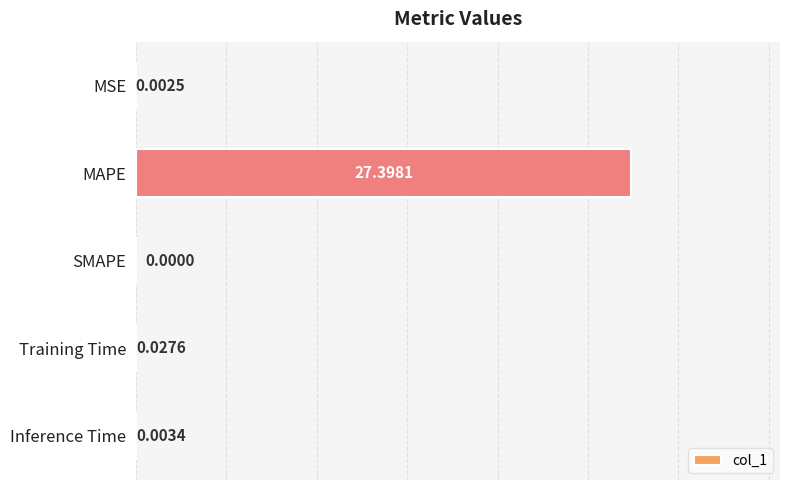

What is the greatest value displayed?

27.4